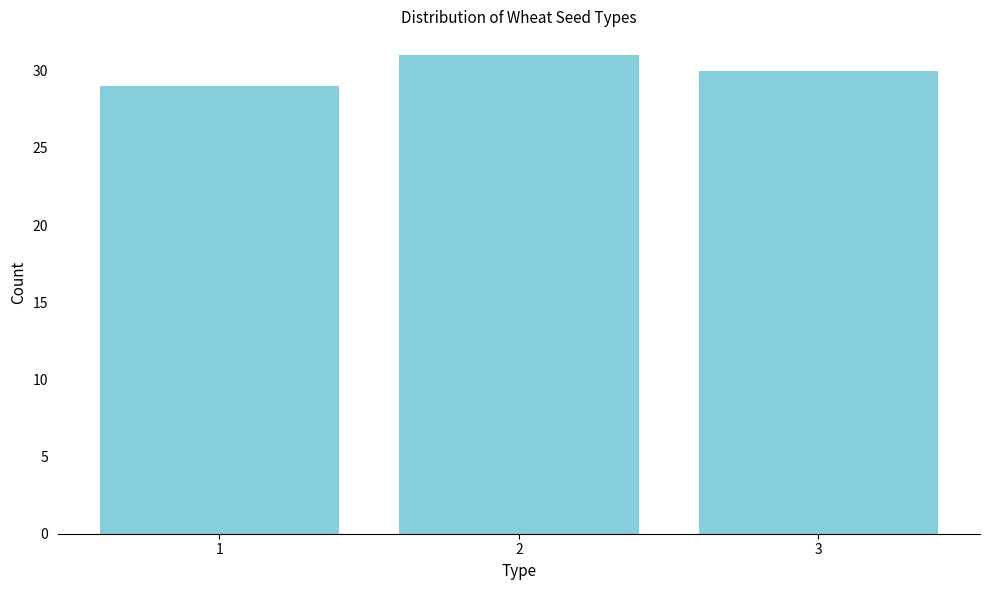

Reading right to left, extract all data points from this chart.

3=30	2=31	1=29